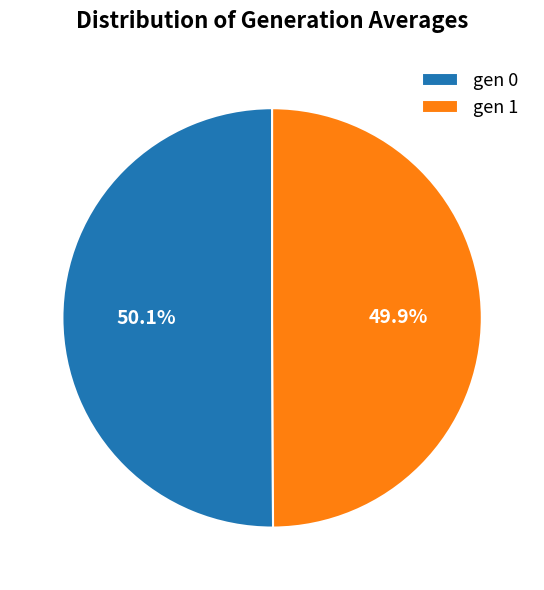

Is there any slice that represents more than half of the pie?

Yes